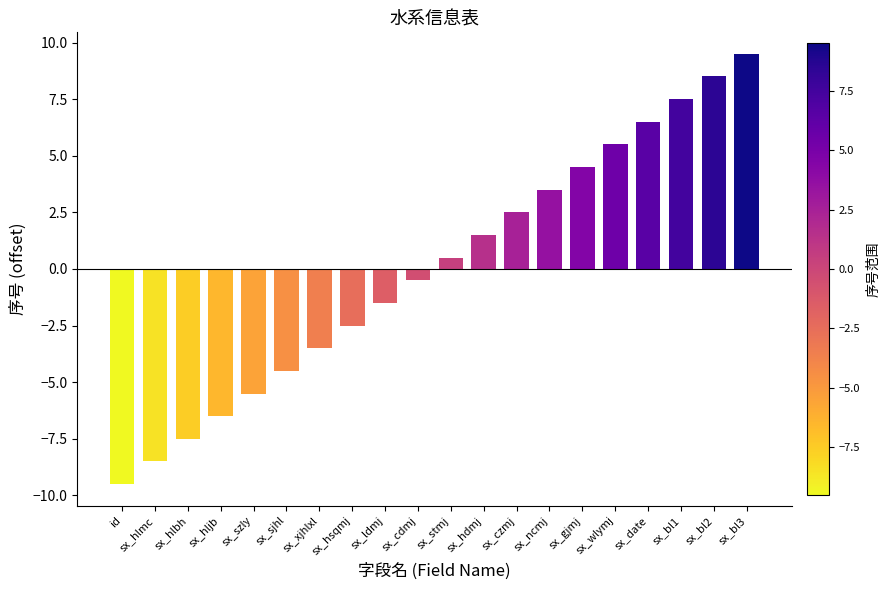

List the labels in order of value, largest first.

sx_bl3, sx_bl2, sx_bl1, sx_date, sx_wlymj, sx_gjmj, sx_ncmj, sx_czmj, sx_hdmj, sx_stmj, sx_cdmj, sx_ldmj, sx_hsqmj, sx_xjhlxl, sx_sjhl, sx_szly, sx_hljb, sx_hlbh, sx_hlmc, id